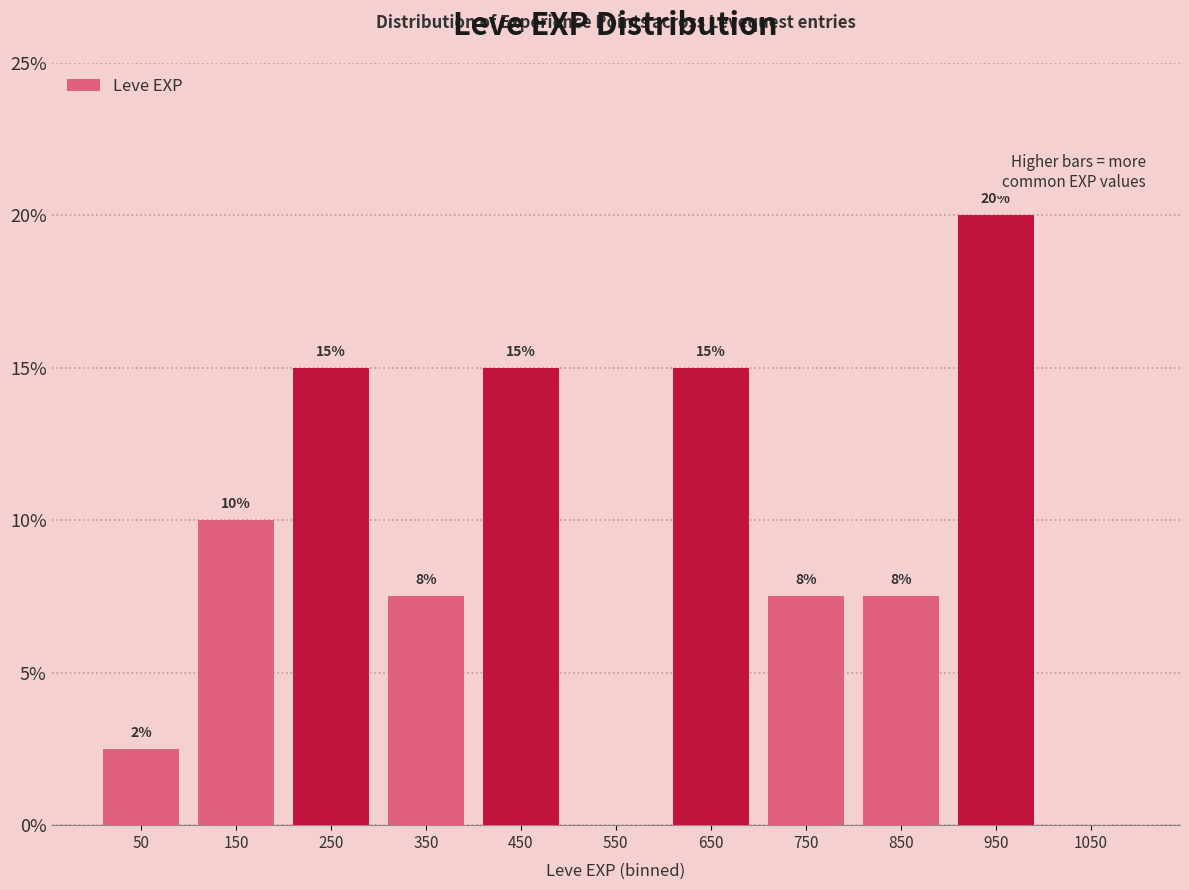

Over which range of the x-axis is the bar tallest?

900 to 1000